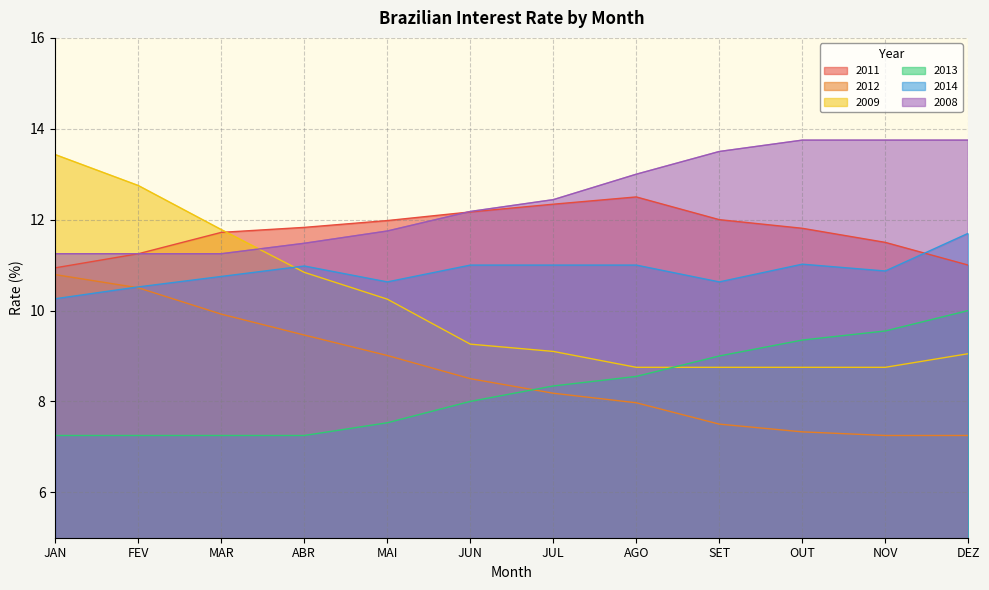

The value of 2011 at SET is 16.2. True or false?

False